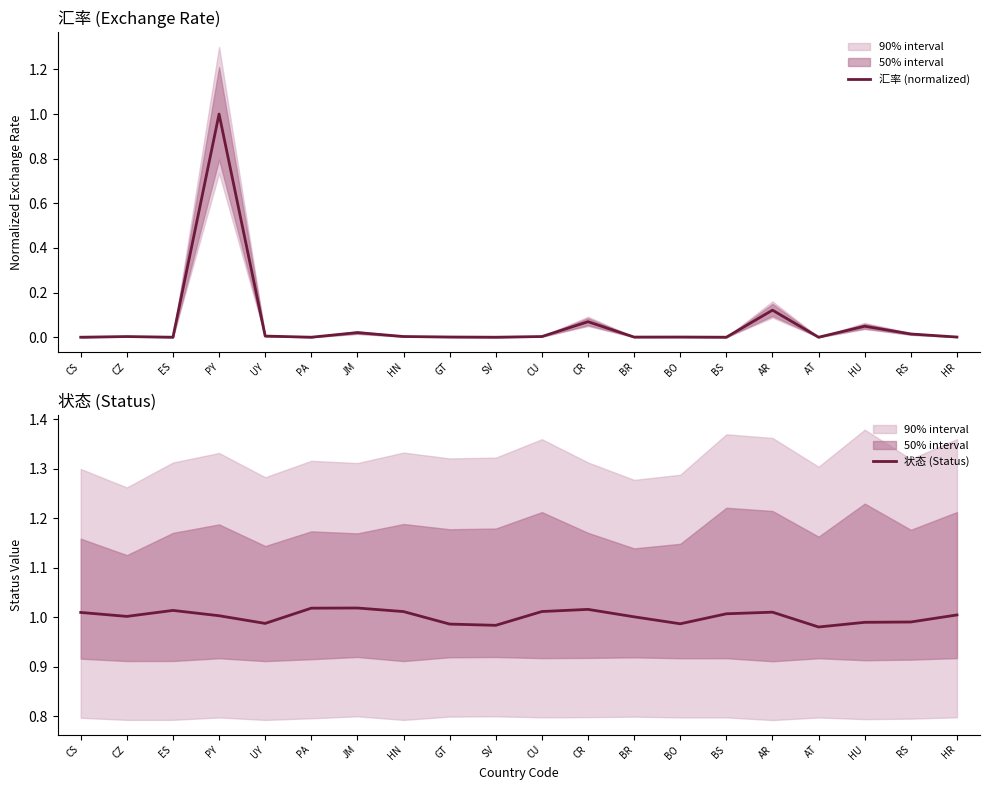

What are all the series names shown in the legend?

汇率 (normalized), 状态 (Status)